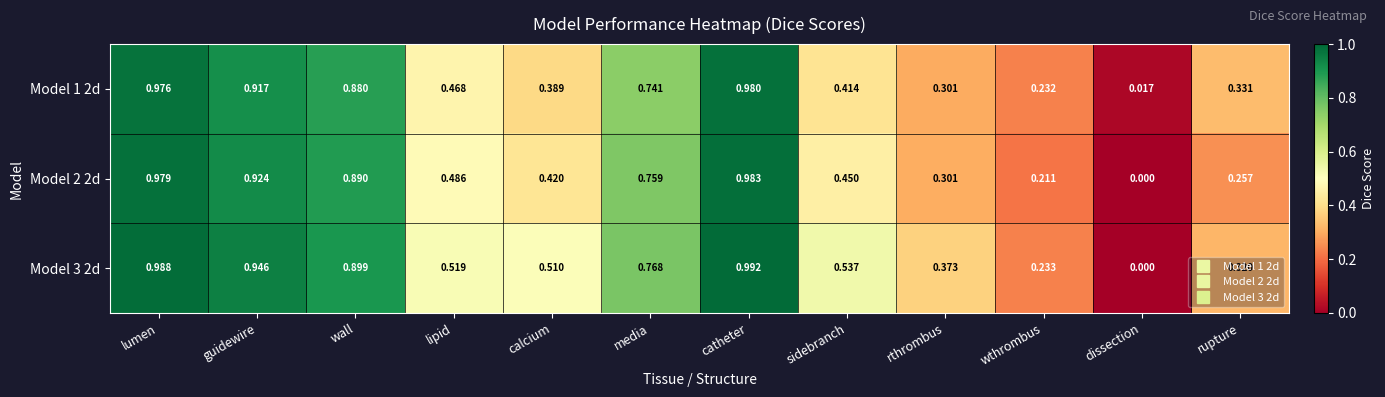

At how many categories does at least one series exceed 0?

12